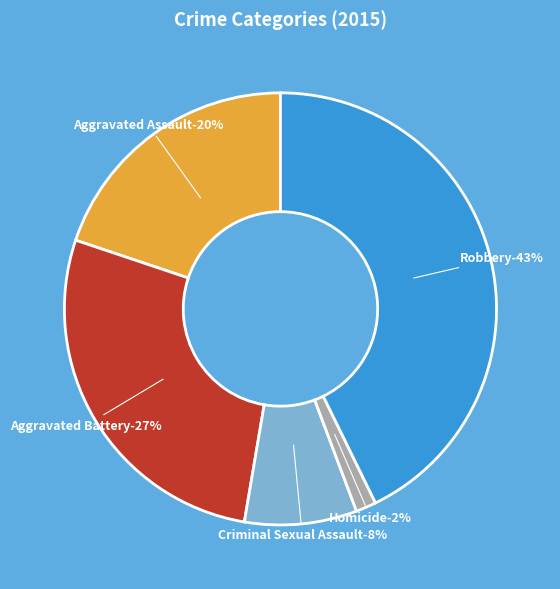

To the nearest percent, what portion does Robbery represent?

43%